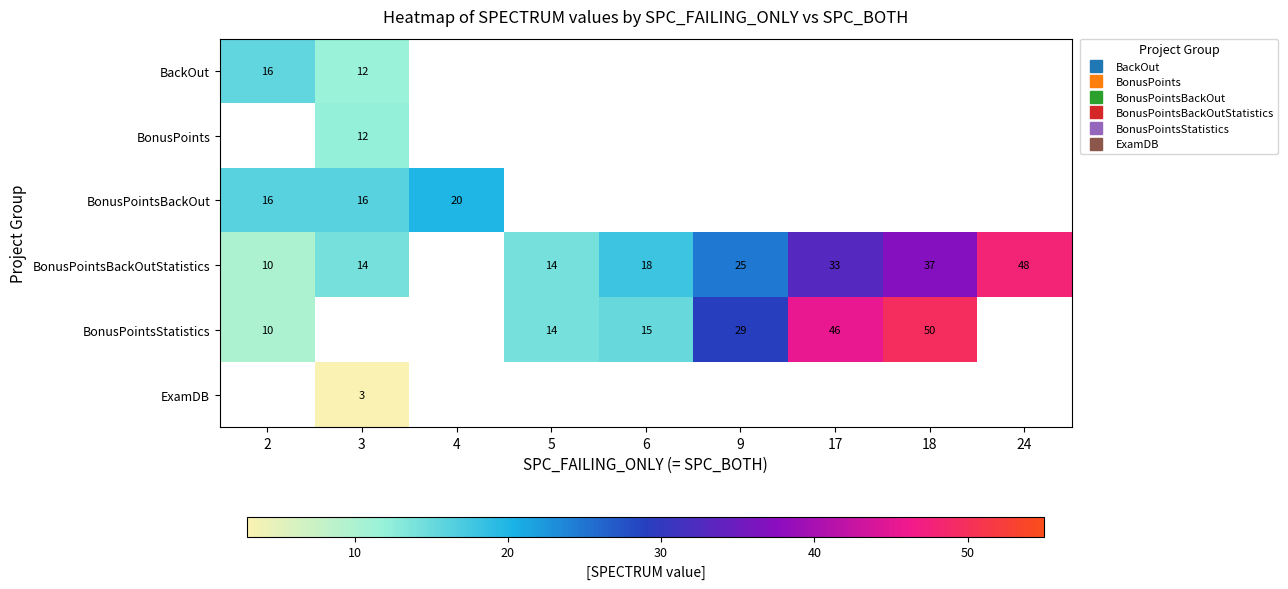

How many series are shown in this chart?

6